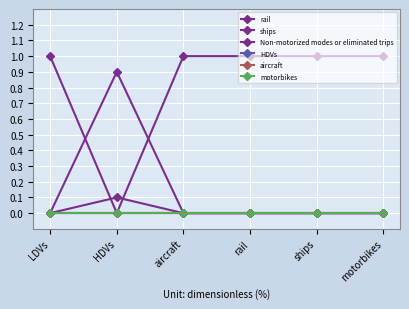

What is the maximum value shown in the chart?

1.0